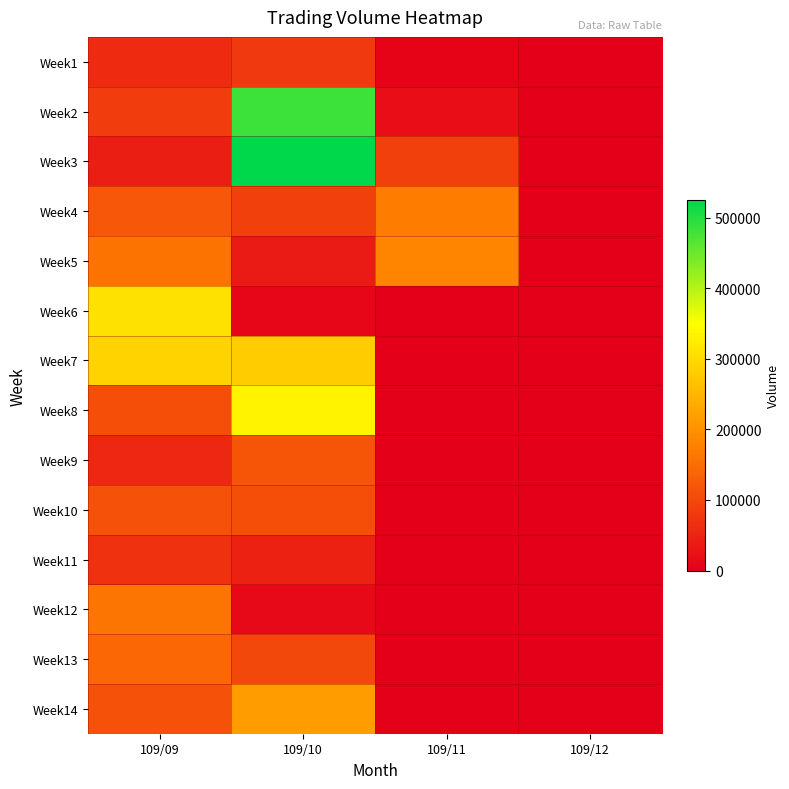

List the series in order of their peak value, lowest first.

Week11, Week1, Week10, Week9, Week13, Week12, Week4, Week5, Week14, Week7, Week6, Week8, Week2, Week3